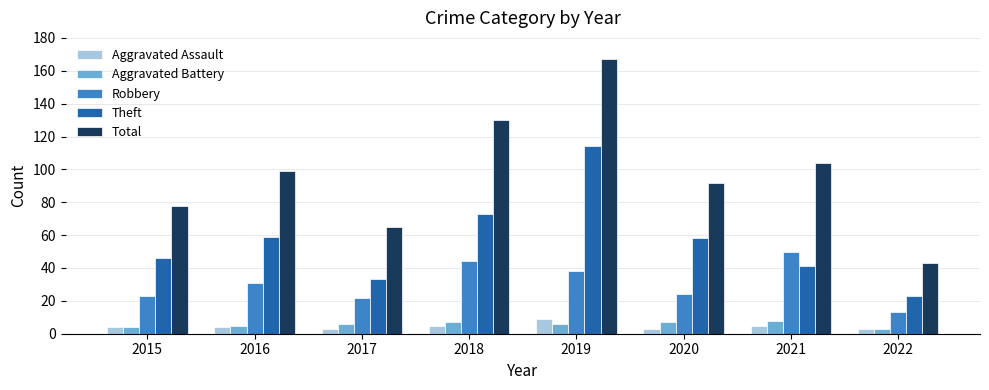

What is the difference between the second highest and second lowest values in the Theft series?

40